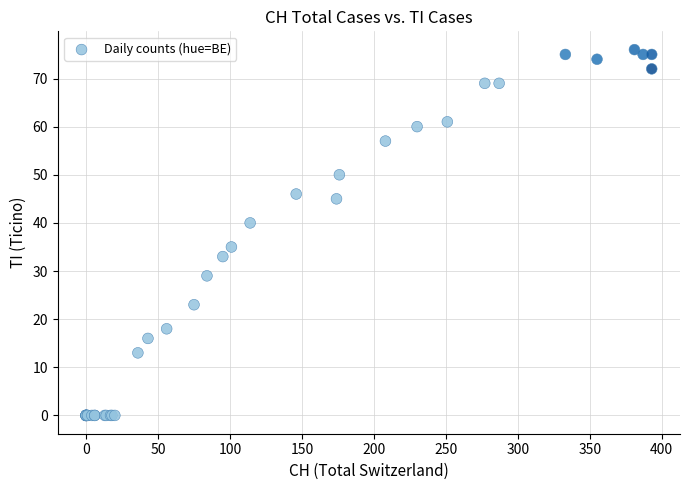

What Y value in the scatter plot is closest to 38?

40